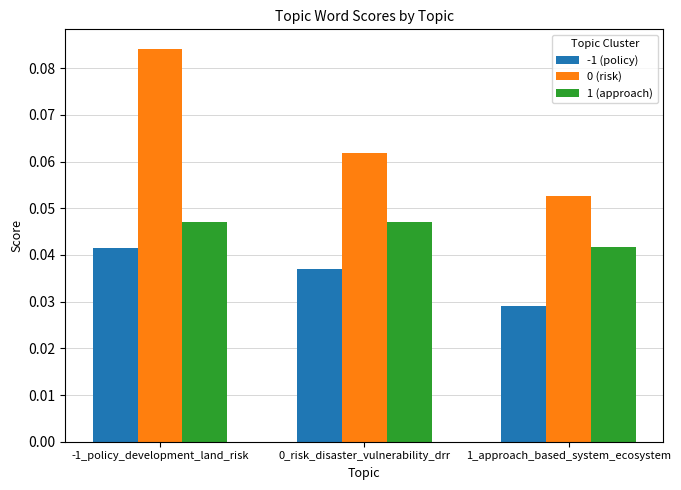

At which category is the sum across all series the highest?

-1_policy_development_land_risk